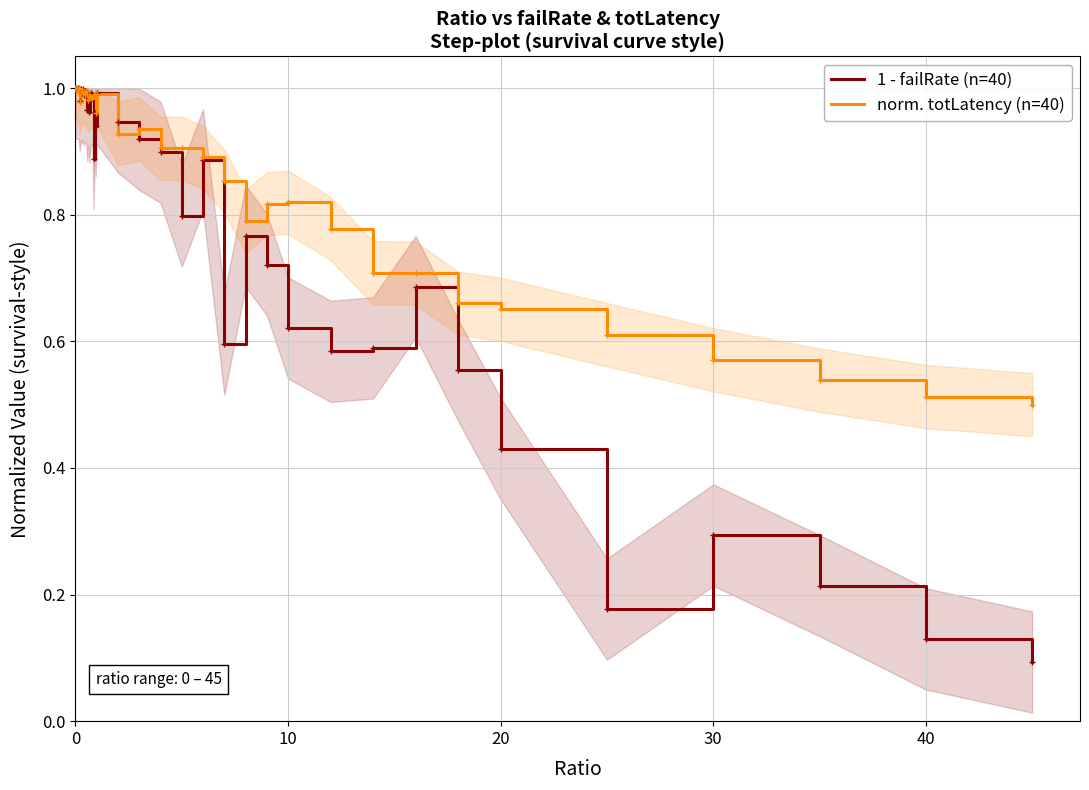

What is the average value of the norm. totLatency (n=40) series?

0.9